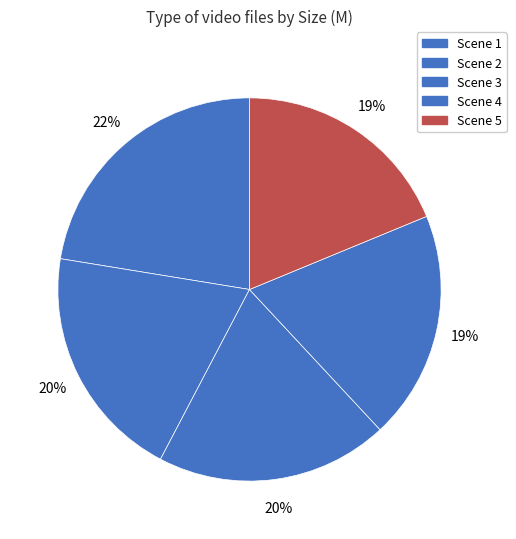

Count the number of slices in the pie.

5